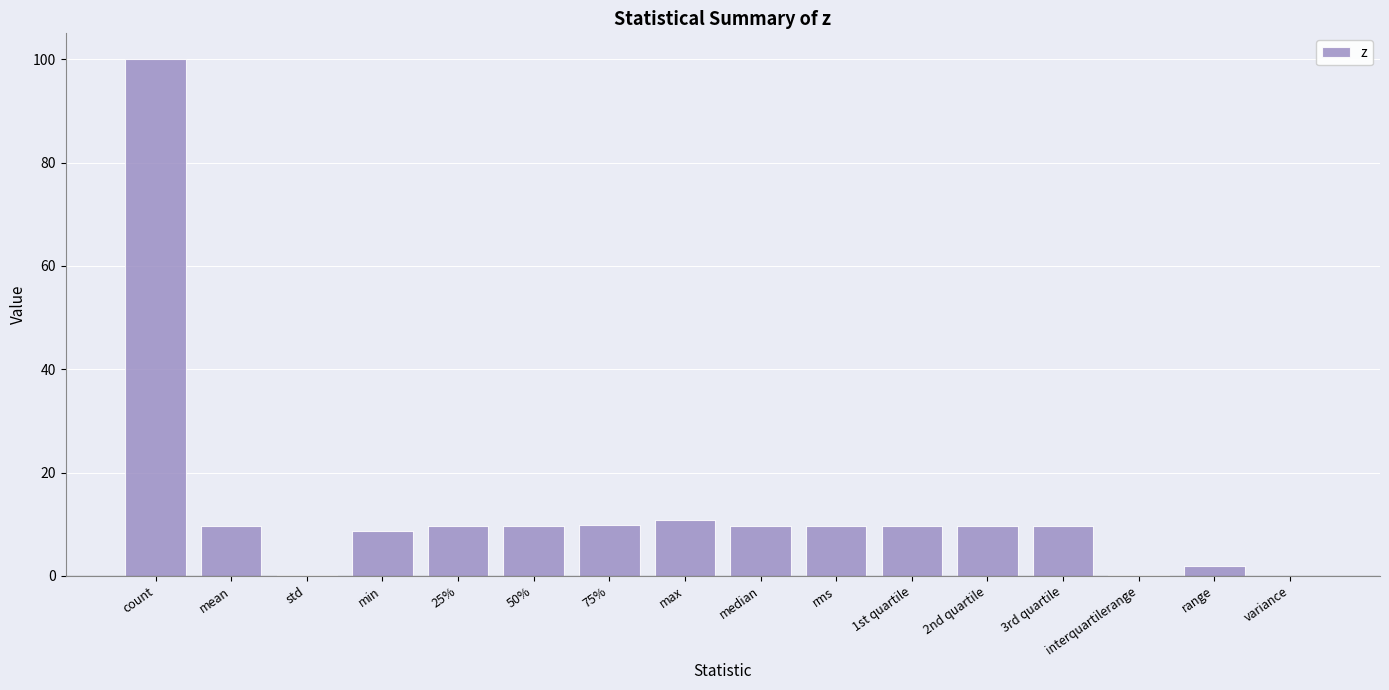

The chart shows a value of 13.5 at rms. True or false?

False